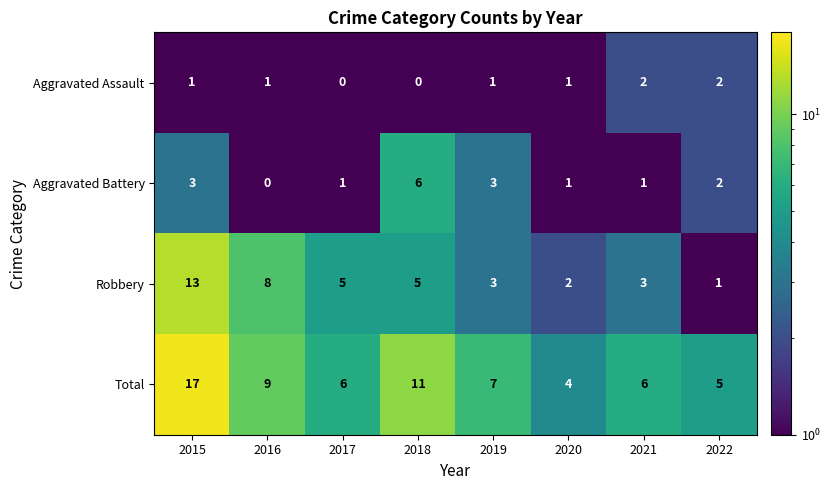

Count the number of categories in the chart.

8